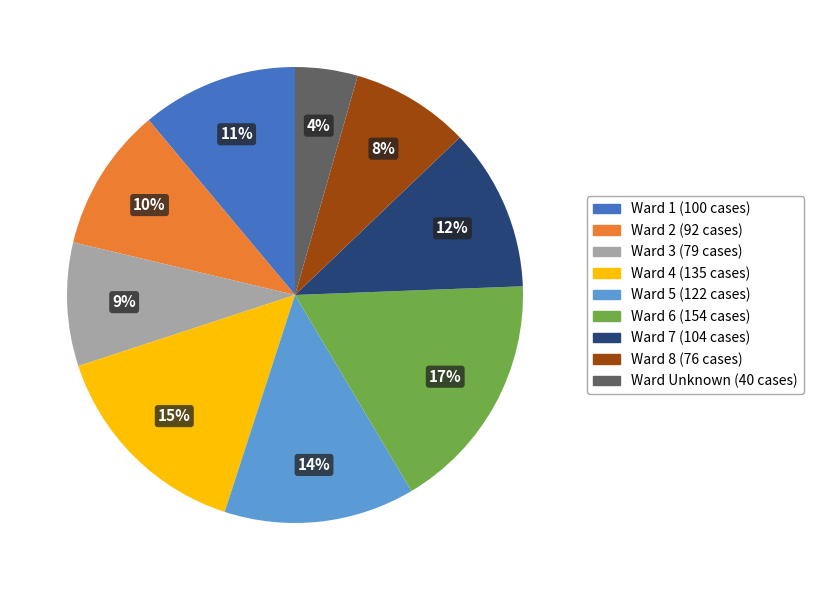

To the nearest percent, what is the average slice percentage?

11%